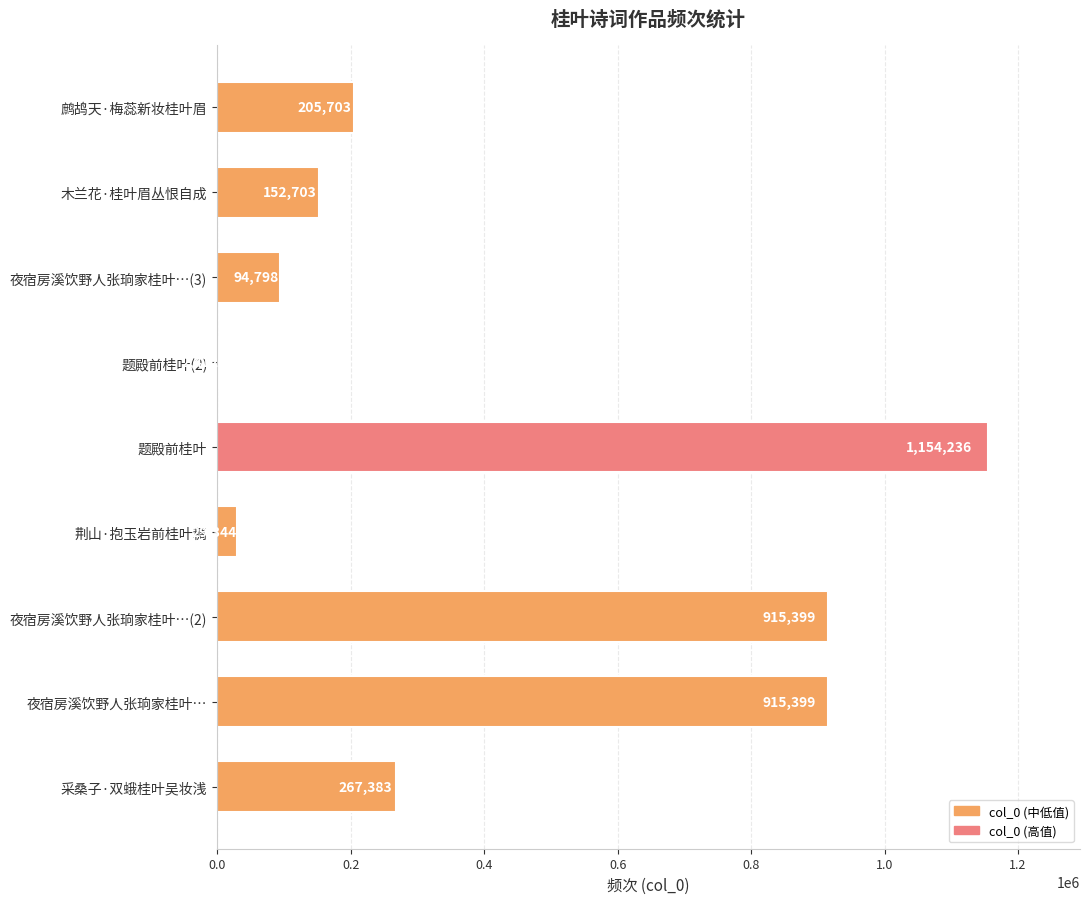

At which label is the value closest to 578324?

采桑子·双蛾桂叶吴妆浅